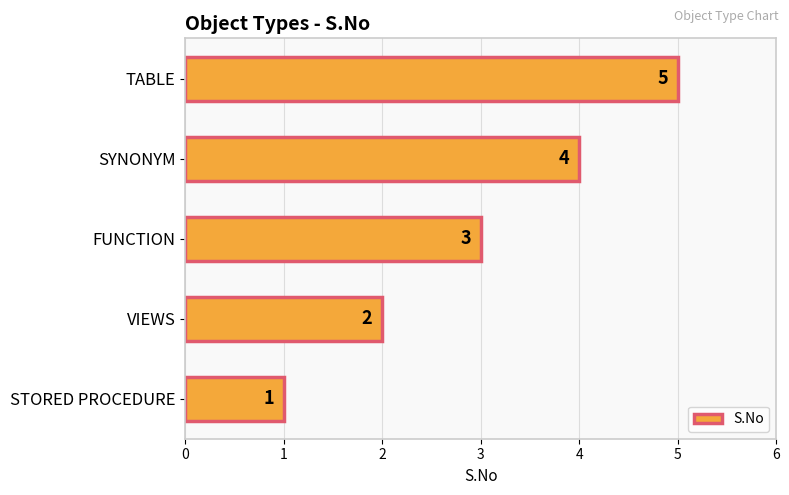

Are the bars grouped side by side (vs. stacked)?

No